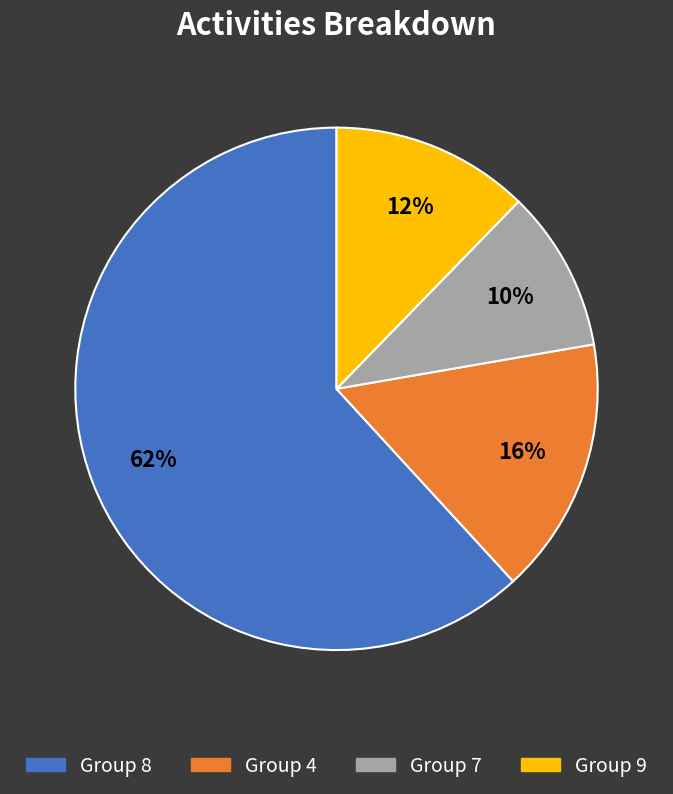

Count the number of slices in the pie.

4